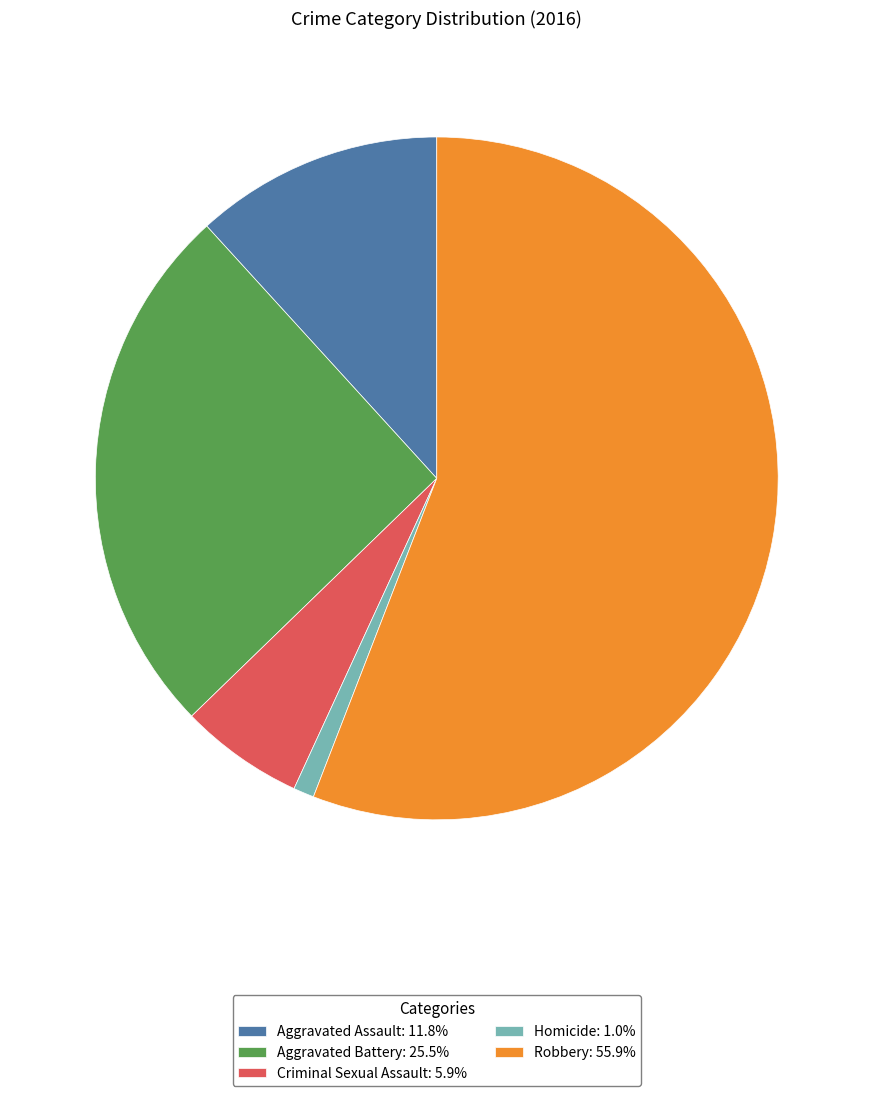

What is the ratio of the value at Aggravated Assault: 11.8% to the value at Aggravated Battery: 25.5%?

0.5